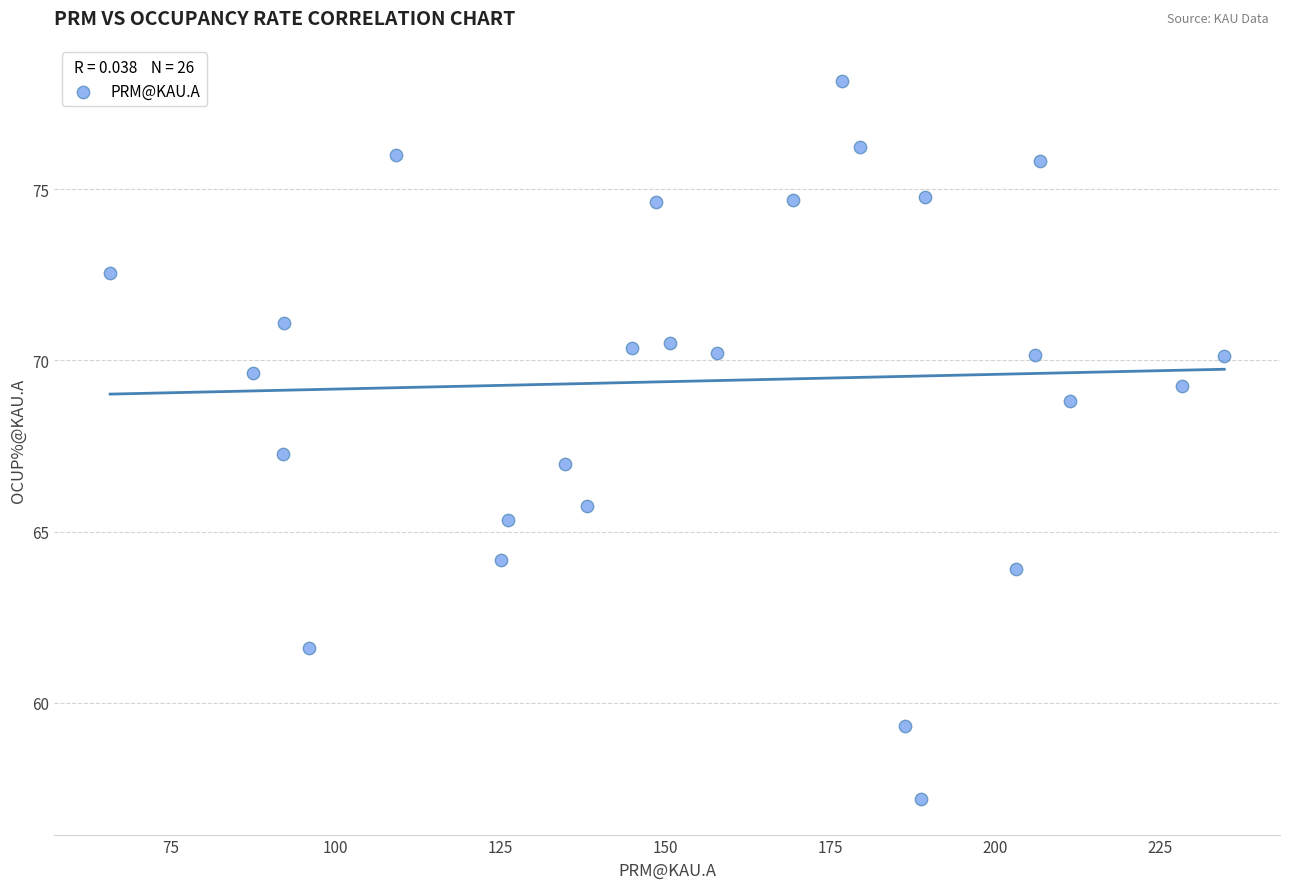

What is the range of X values (max minus min)?

168.9